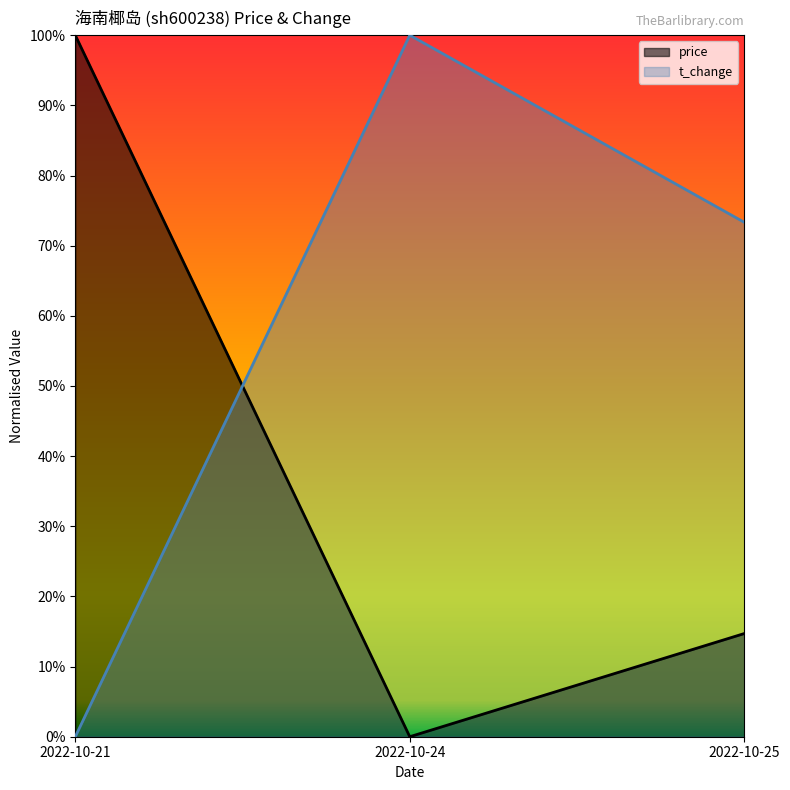

List the series in order of their overall mean, lowest first.

price, t_change